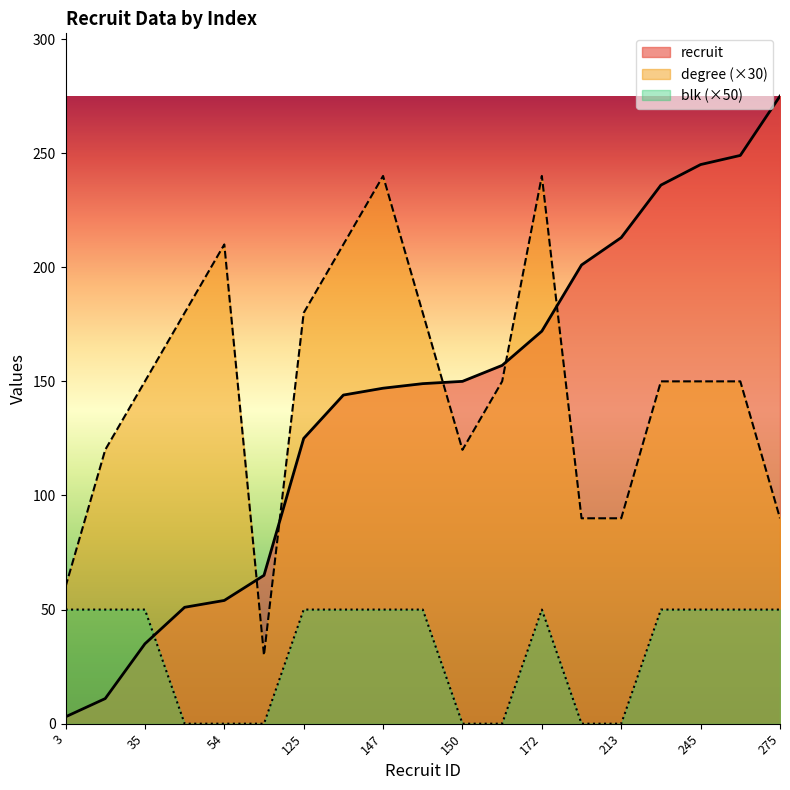

Which series changed the most between 172 and 249?

degree